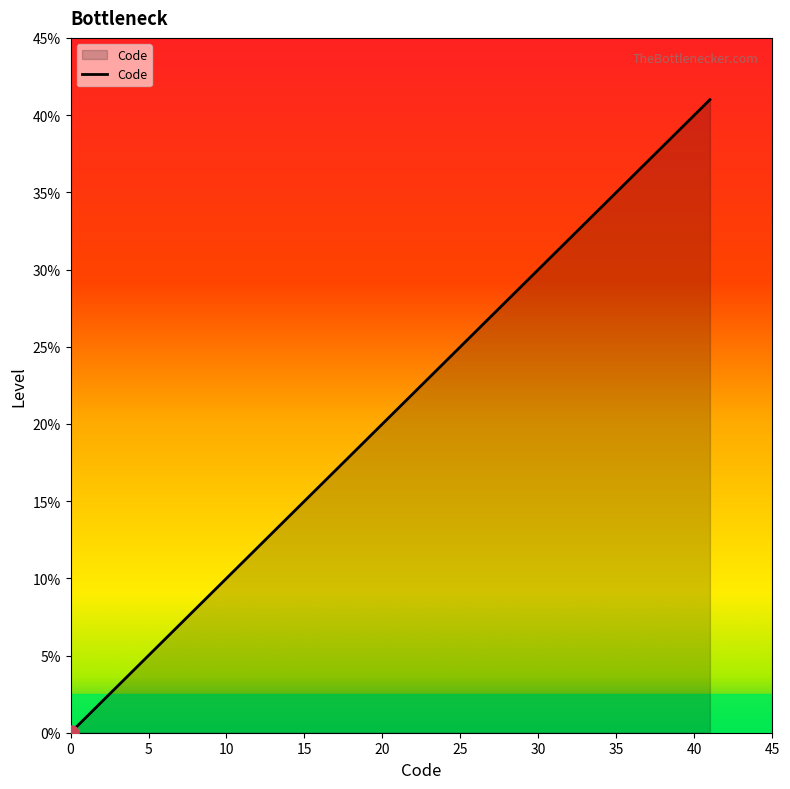

What is the difference between the maximum and minimum values?

41